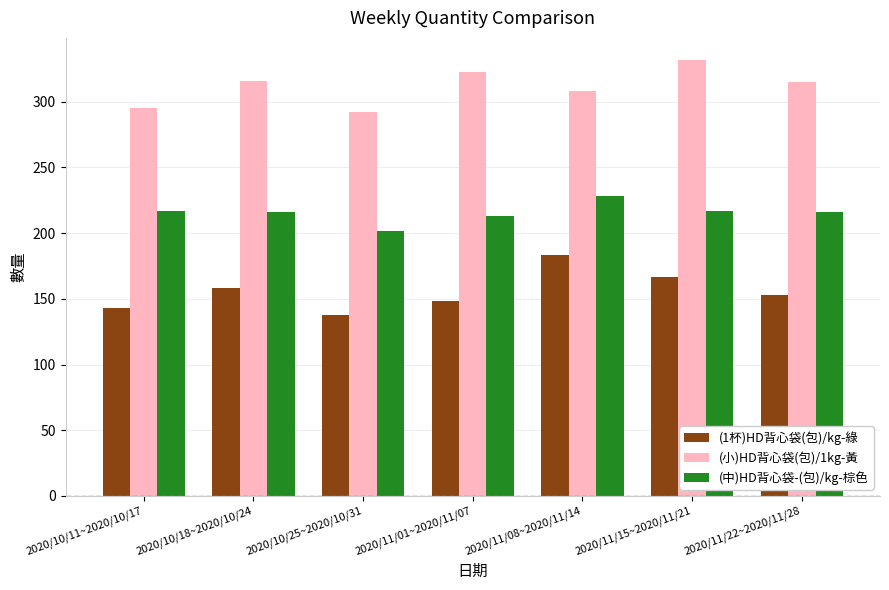

Which series has the widest spread of values?

(1杯)HD背心袋(包)/kg-綠